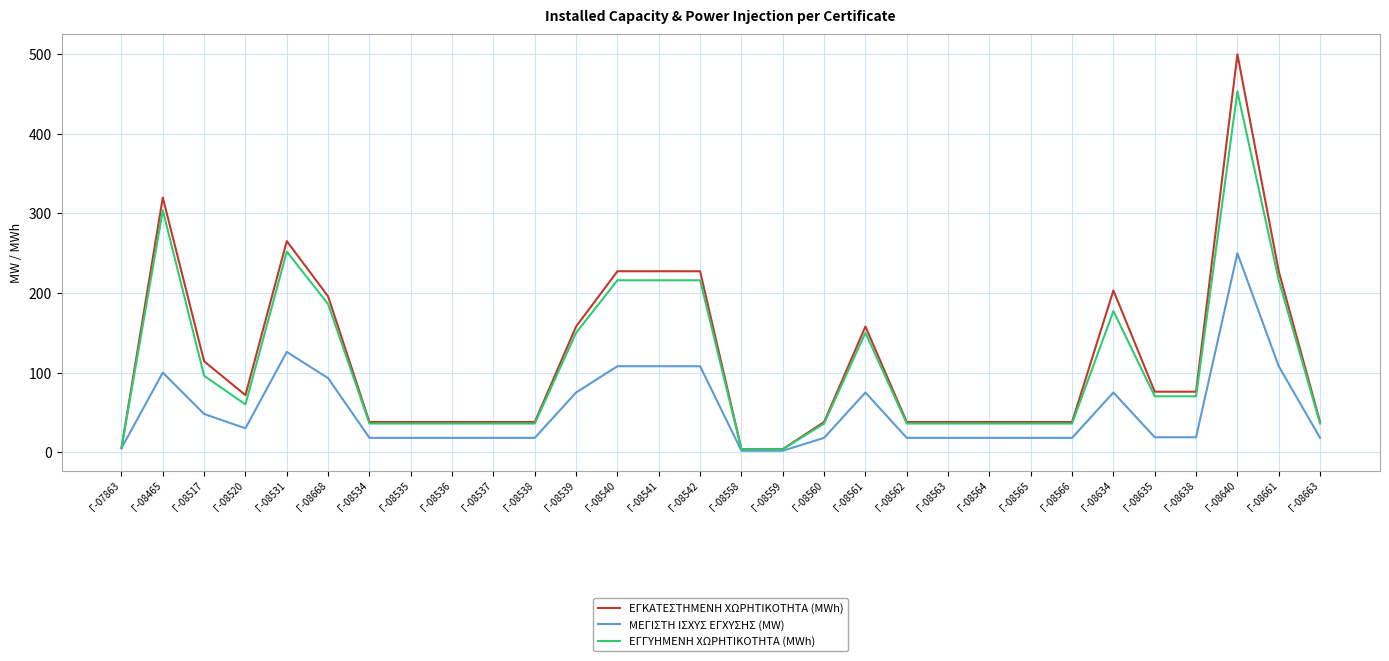

True or false: ΜΕΓΙΣΤΗ ΙΣΧΥΣ ΕΓΧΥΣΗΣ (MW) has a value of 18.0 at Γ-08534.

True